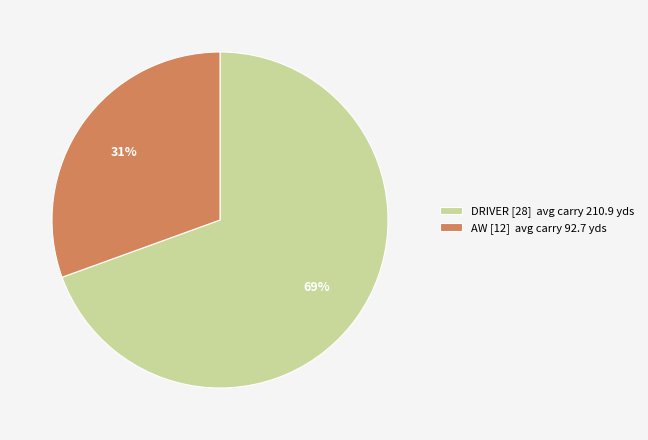

Do AW [12] avg carry 92.7 yds and DRIVER [28] avg carry 210.9 yds together represent more than half of the pie?

Yes